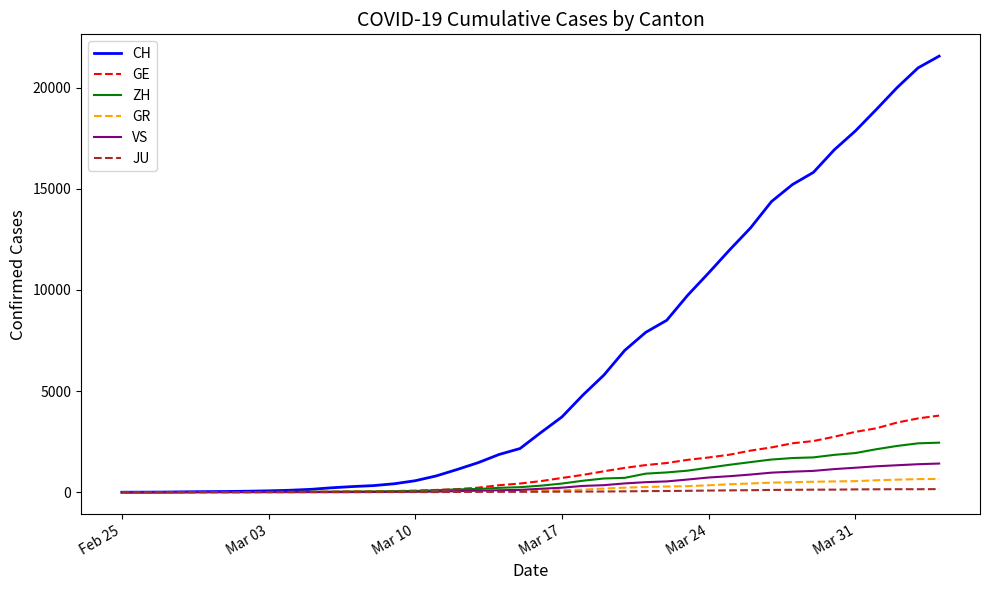

Which series has the widest spread of values?

CH